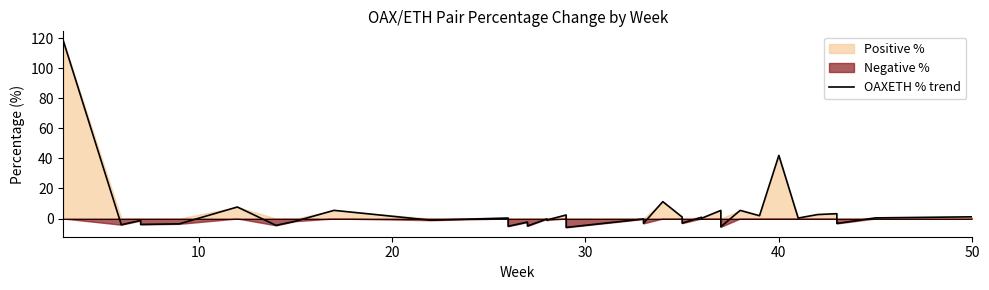

What is the difference between the maximum and second lowest values?

123.9